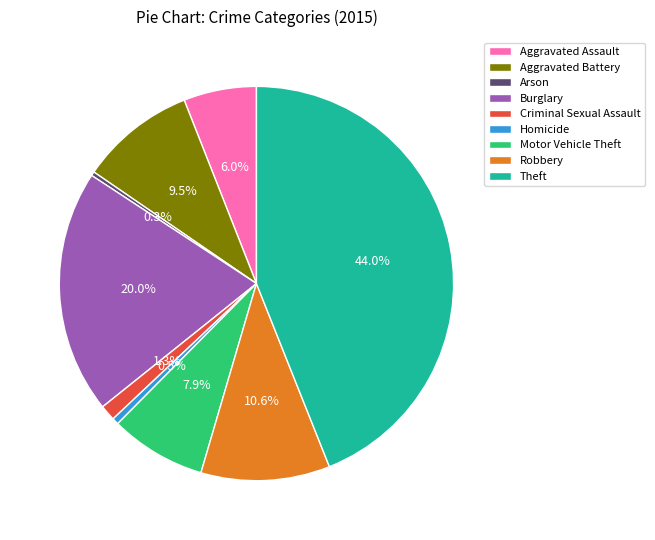

Is it true that Homicide is 13% of the pie?

False